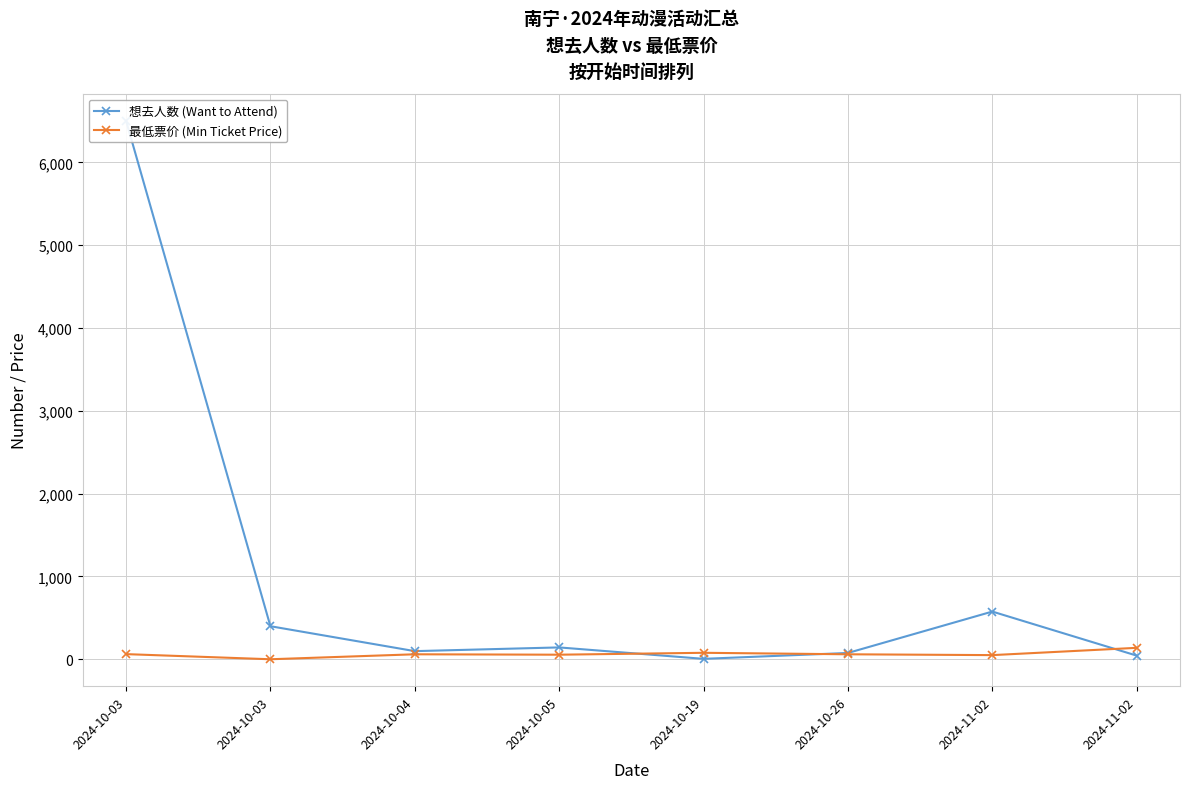

How many times do 想去人数 (Want to Attend) and 最低票价 (Min Ticket Price) cross each other?

3